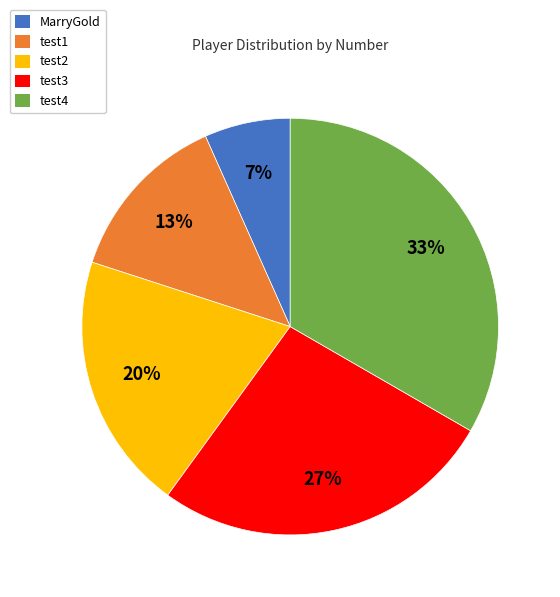

What percentage is the test1 slice, to the nearest percent?

13%